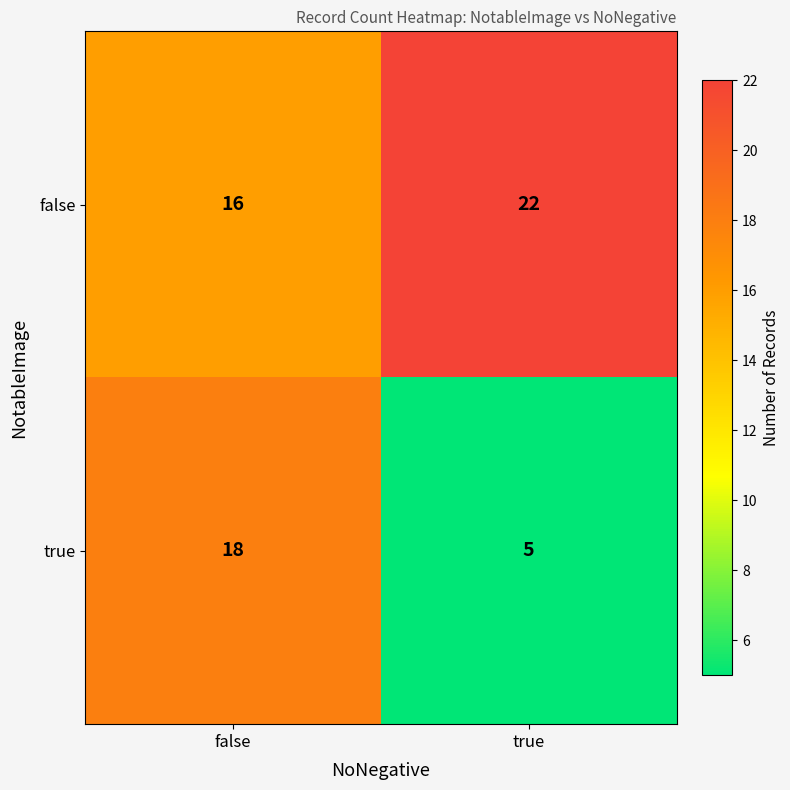

List the series in order of their overall mean, lowest first.

true, false